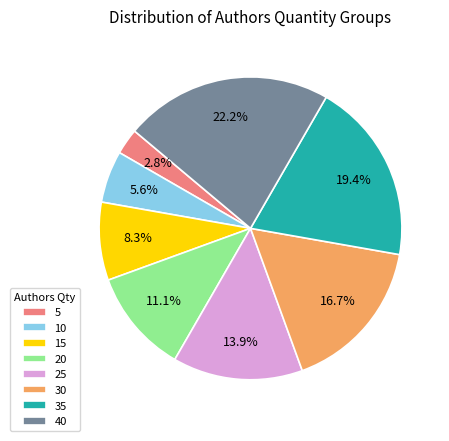

To the nearest percent, what portion does 15 represent?

8%